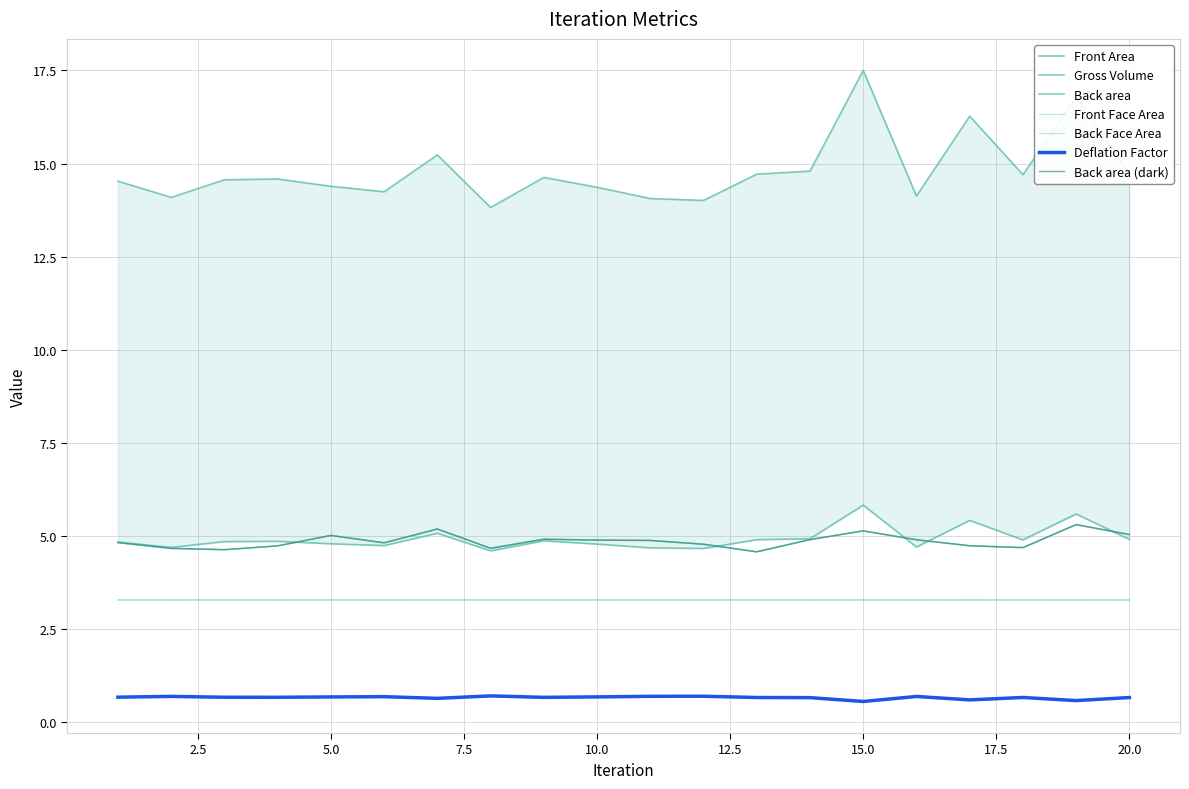

Where is Deflation Factor nearest to the value 0?

15